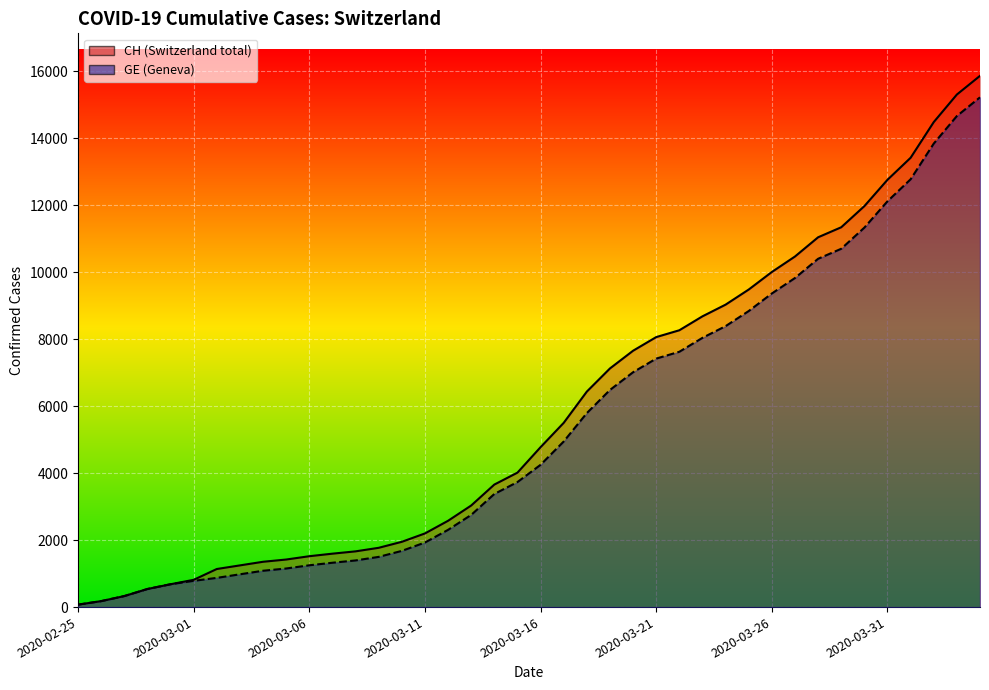

True or false: CH and GE intersect in this chart.

False